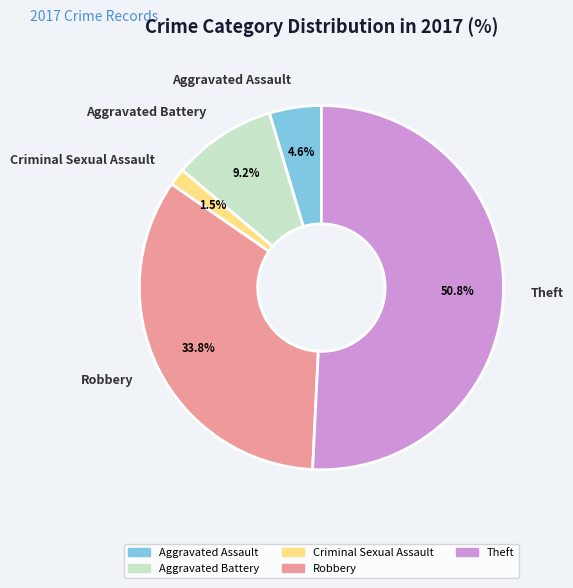

Which category has the biggest portion of the pie?

Theft